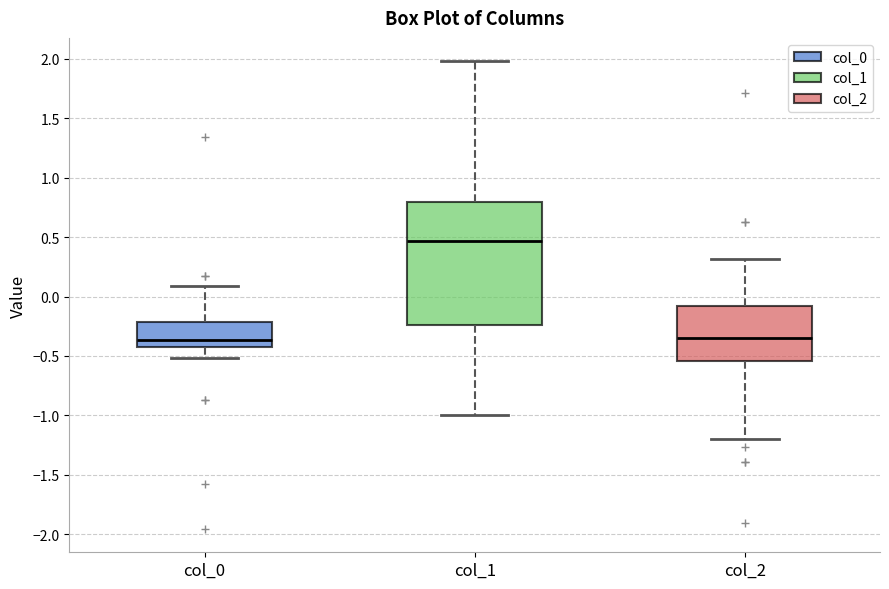

Reading left to right, transcribe this box plot: for each box, give where its median line is, the range the box spans, and where its two whiskers end, as read against the y-axis. The values are not printed on the chart, so give them approximately, as read against the axis.

col_0: median -0.35, box -0.45 to -0.20, whiskers -0.50 to 0.10
col_1: median 0.45, box -0.25 to 0.80, whiskers -1.00 to 2.00
col_2: median -0.35, box -0.55 to -0.10, whiskers -1.20 to 0.30